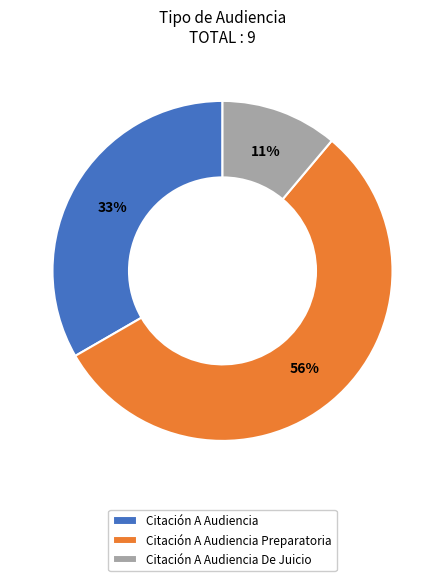

How many slices are in this pie chart?

3